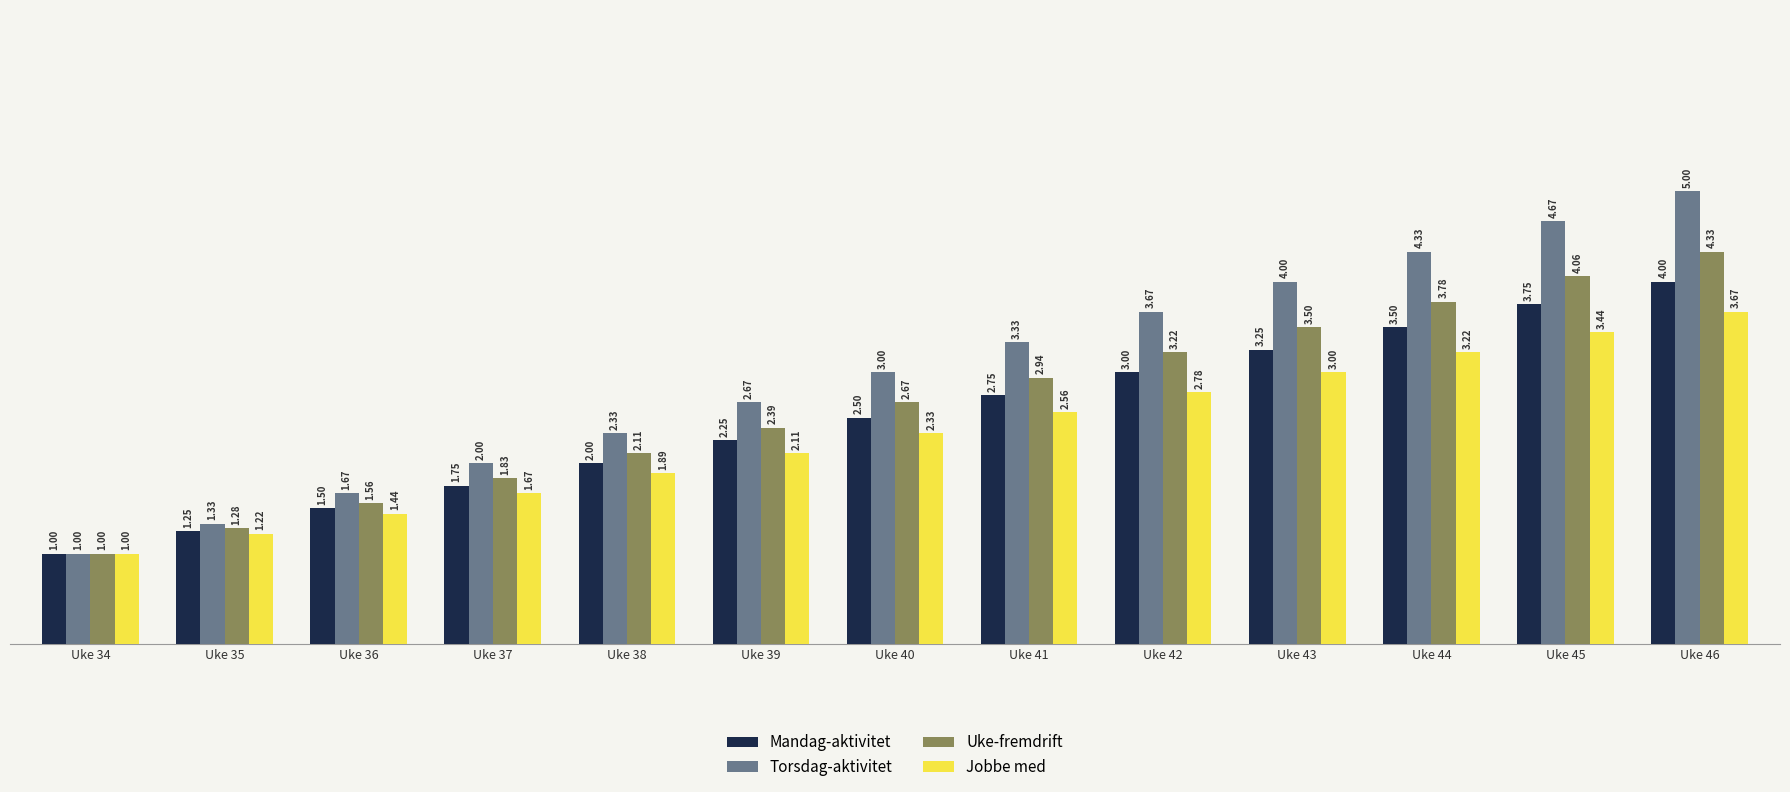

Is the value of Mandag-aktivitet at Uke 36 greater than the value of Jobbe med at Uke 40?

No